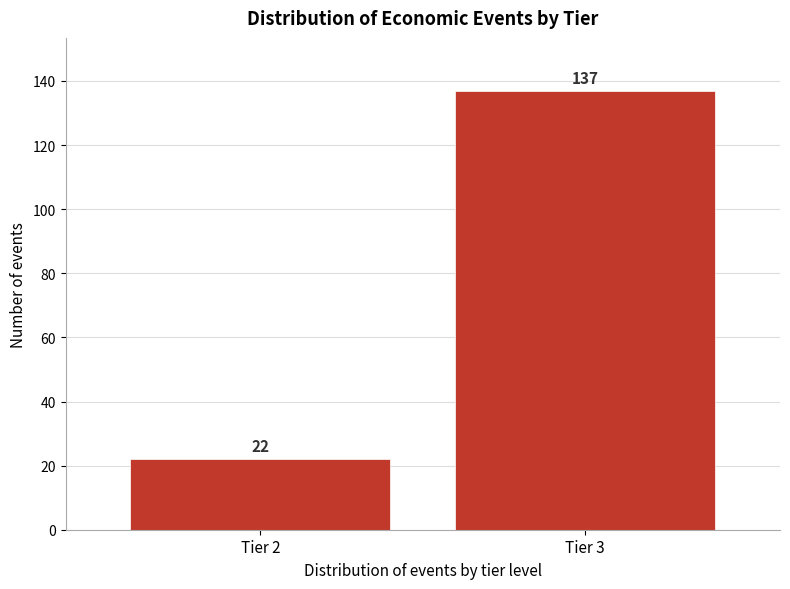

Reading left to right, transcribe all the data shown in this chart.

22	137